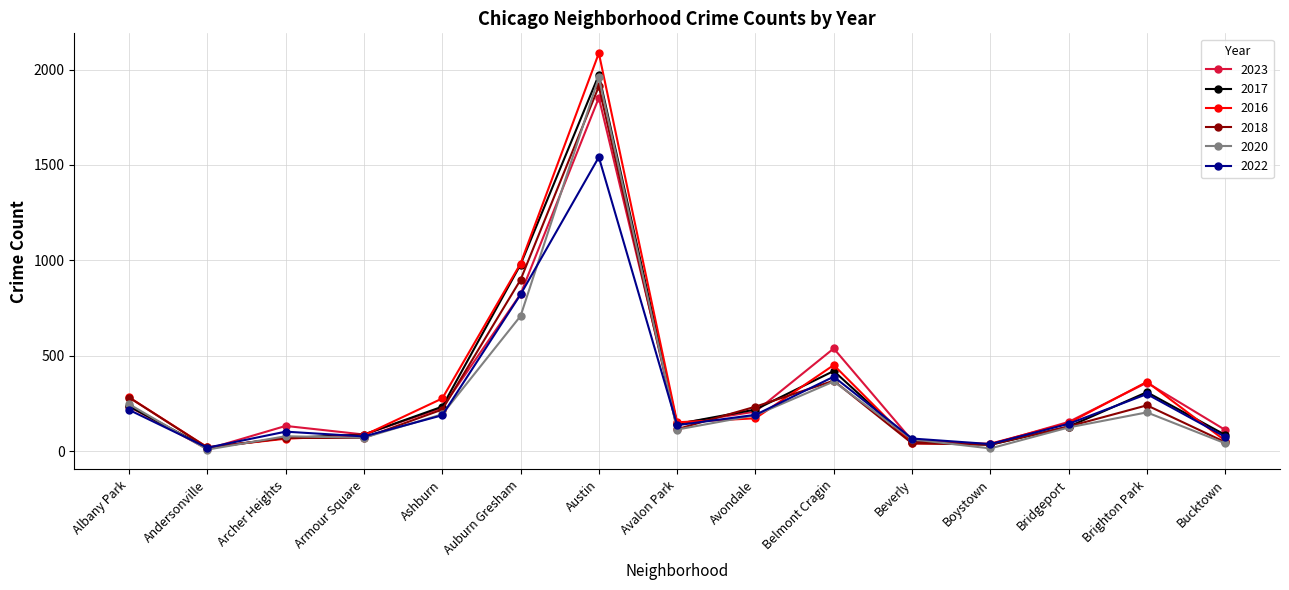

At which label does 2020 reach its peak?

Austin